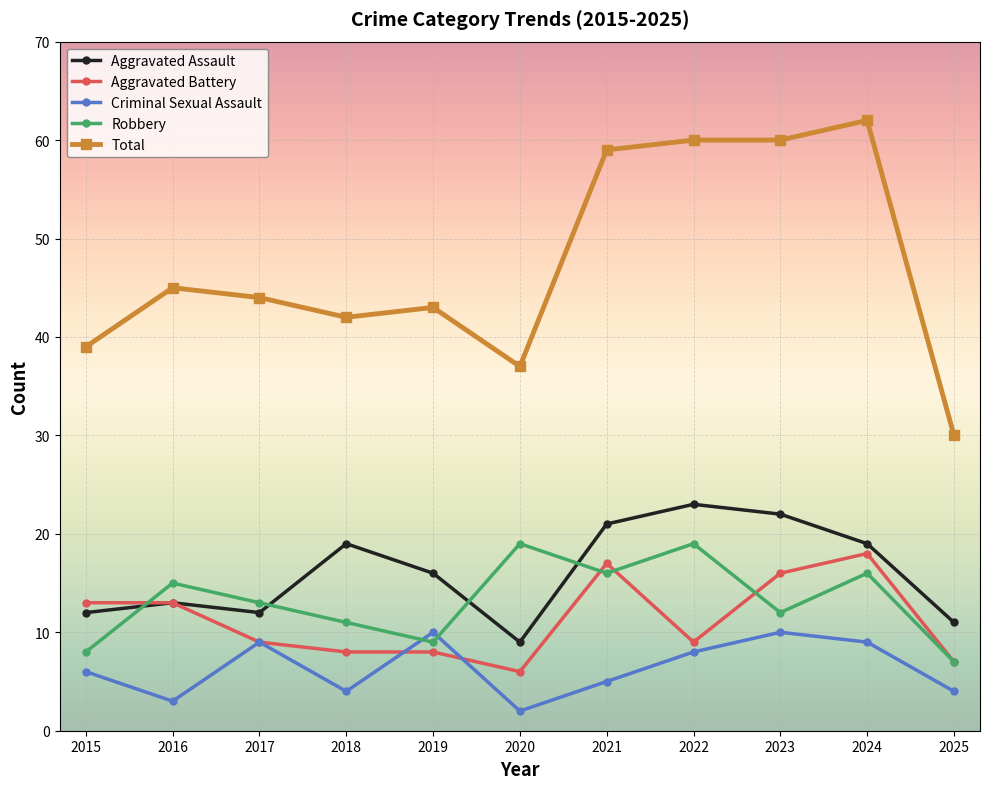

Where is the first local maximum for Robbery?

2016